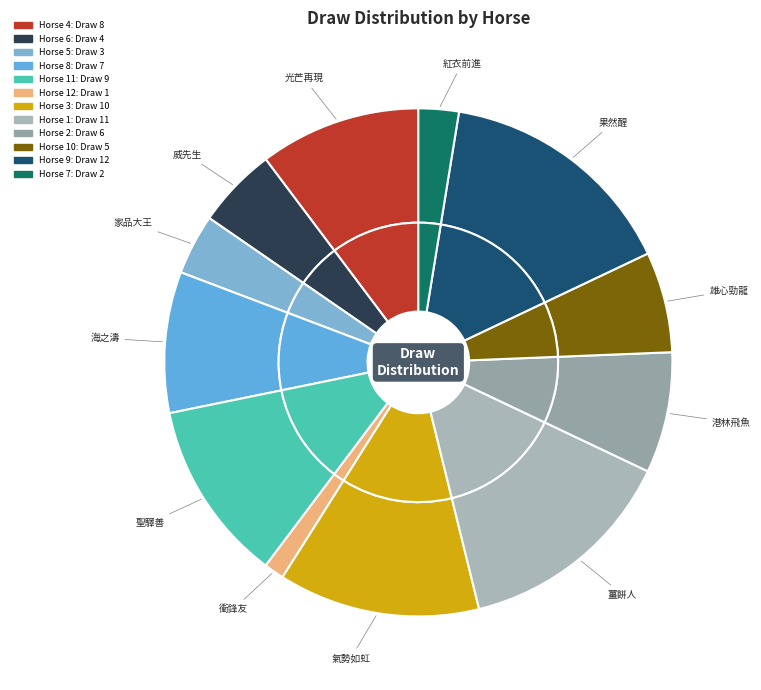

Is 1 the majority of the pie?

No